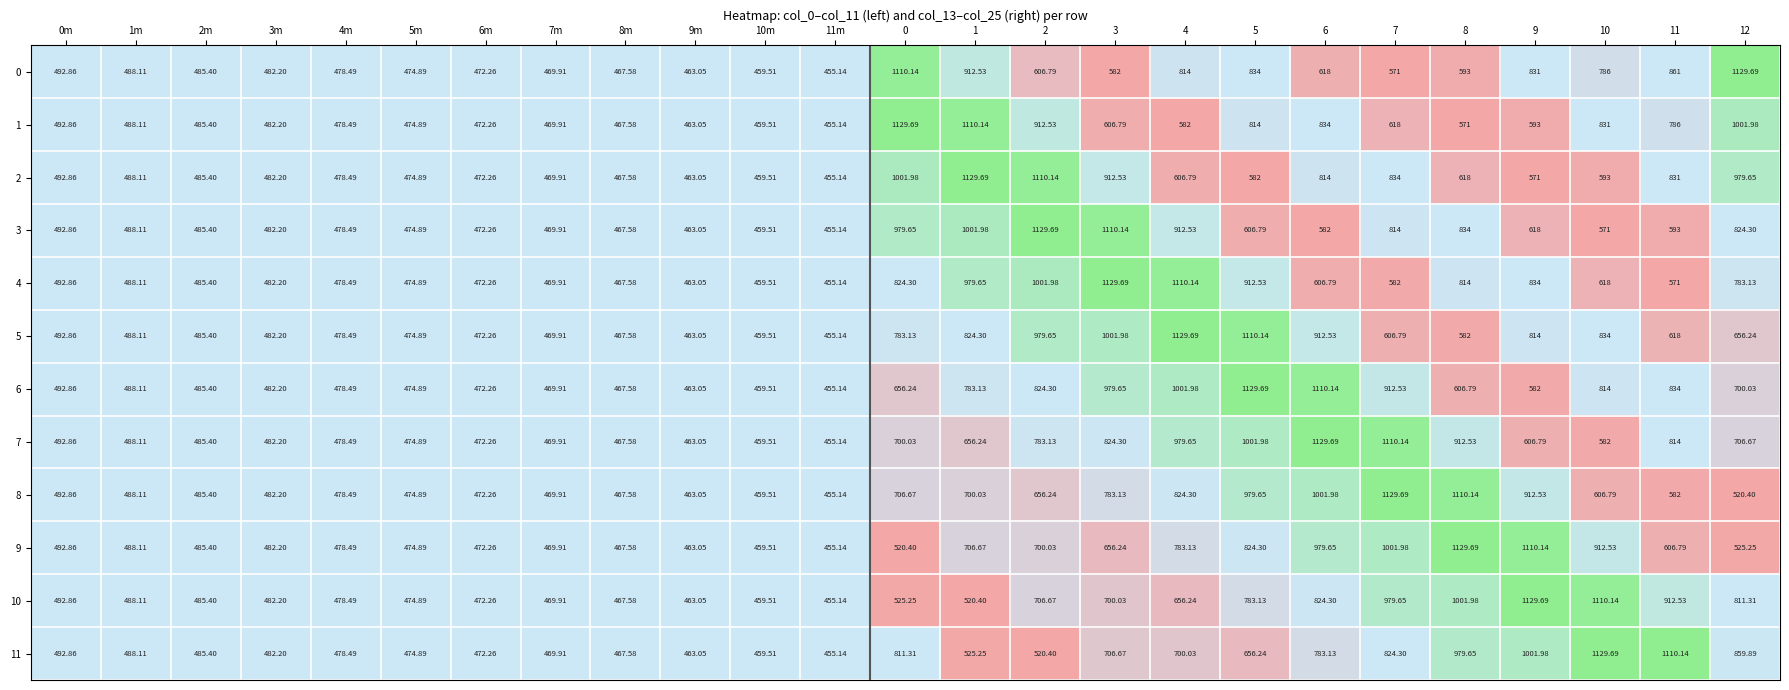

How many data points in 5 are less than 582?

12